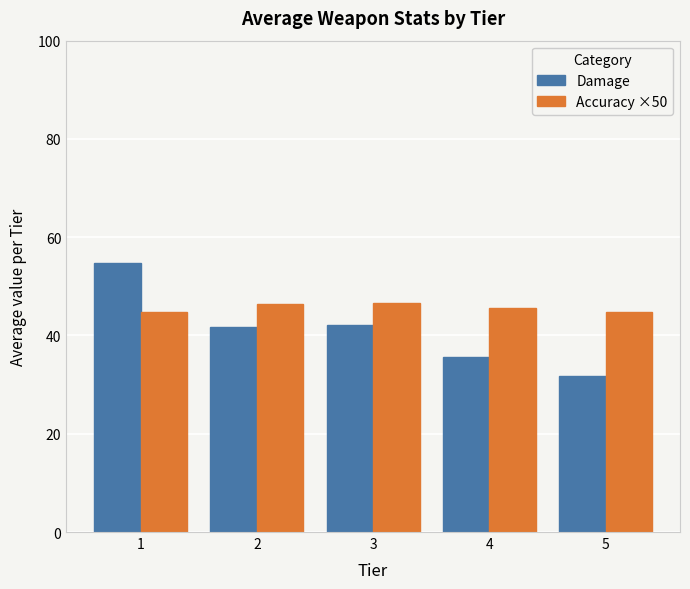

Which series has the largest range (max minus min)?

Damage